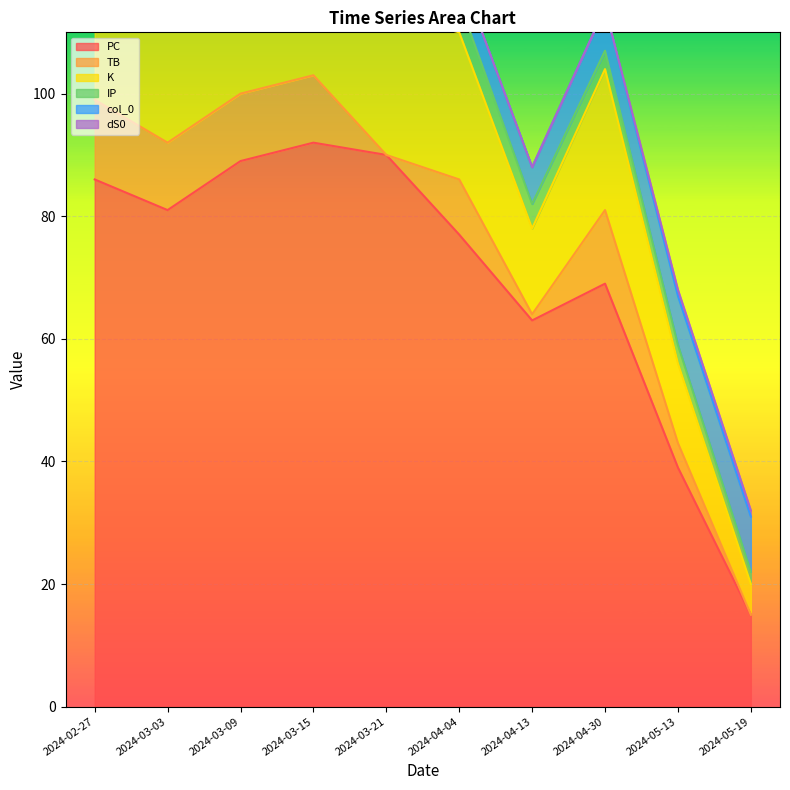

Which category has the highest value across all series?

2024-03-15